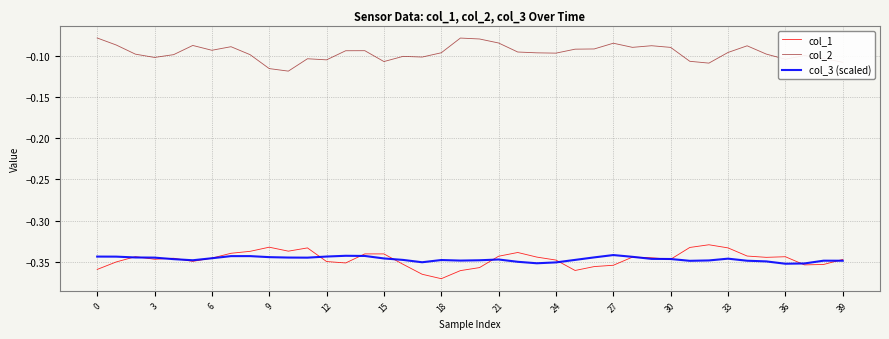

True or false: col_3 (scaled) and col_2 cross at least once.

False